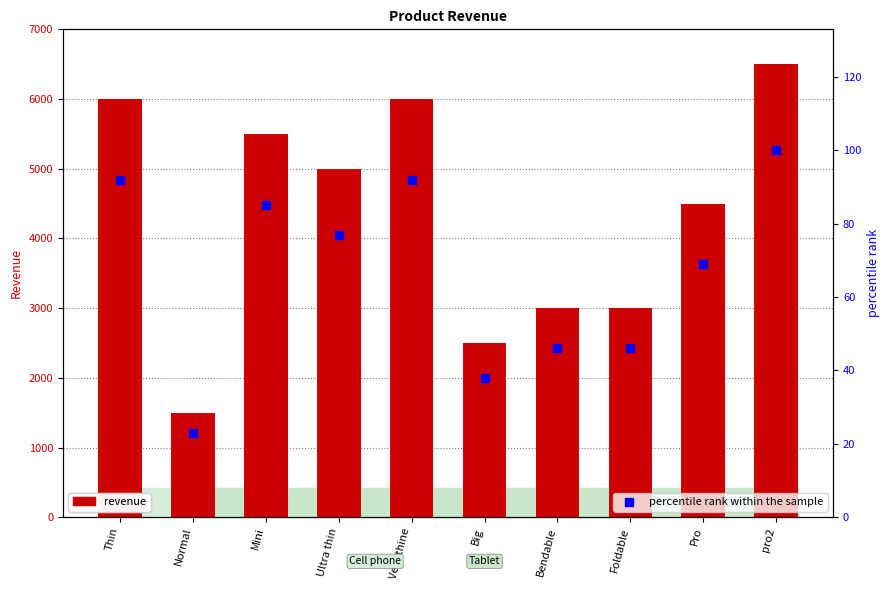

What are all the series names shown in the legend?

revenue, percentile rank within the sample